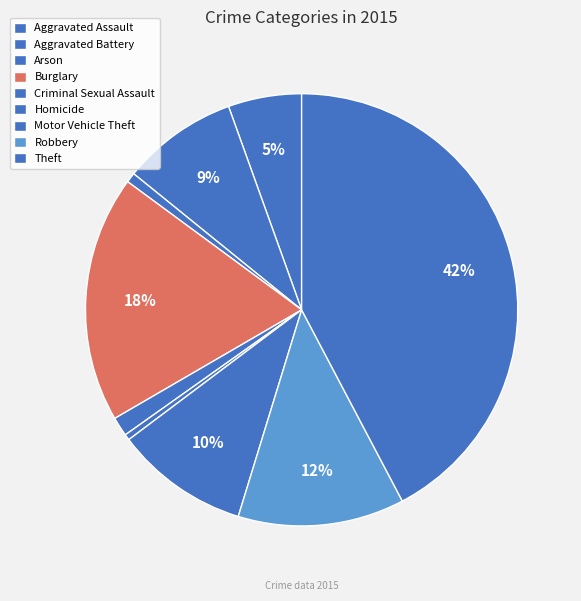

How many segments does this pie chart have?

9